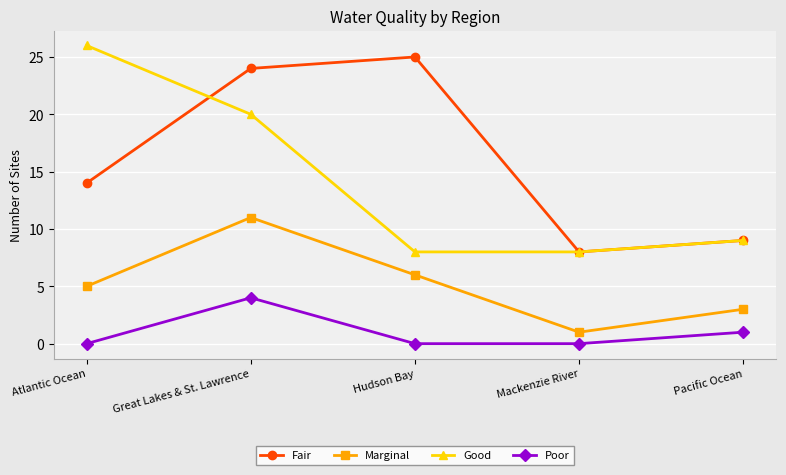

True or false: Good and Poor intersect in this chart.

False